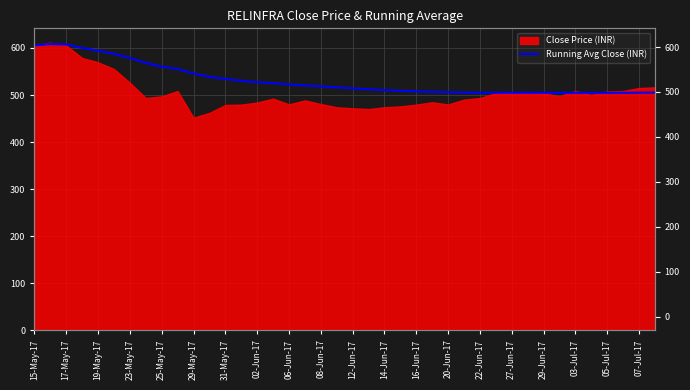

What is the difference between the values at 27-Jun-17 and 22?

14.6